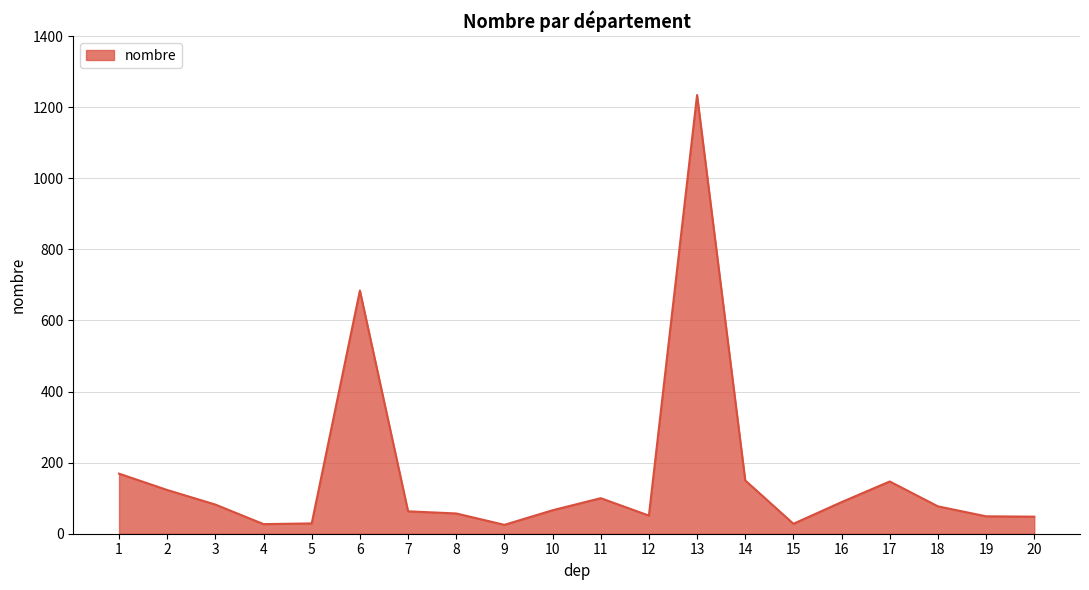

What is the difference between the values at 17 and 18?

70